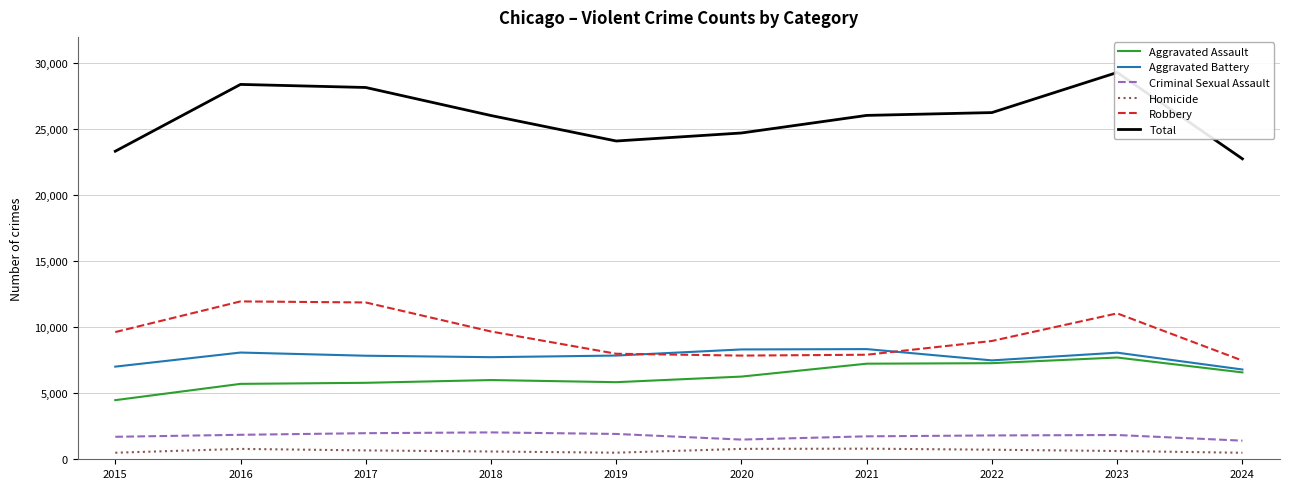

How many interior local valleys does the Robbery series have?

1